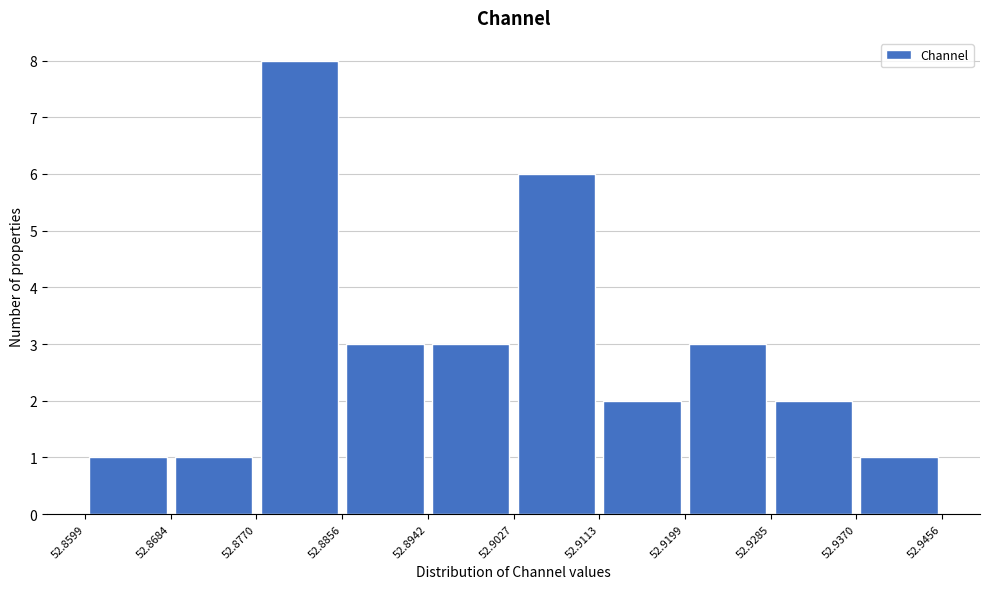

How tall is the bar that spans 52.9199 to 52.9285 on the x-axis? The values are not printed on the chart, so give them approximately, as read against the axis.

3